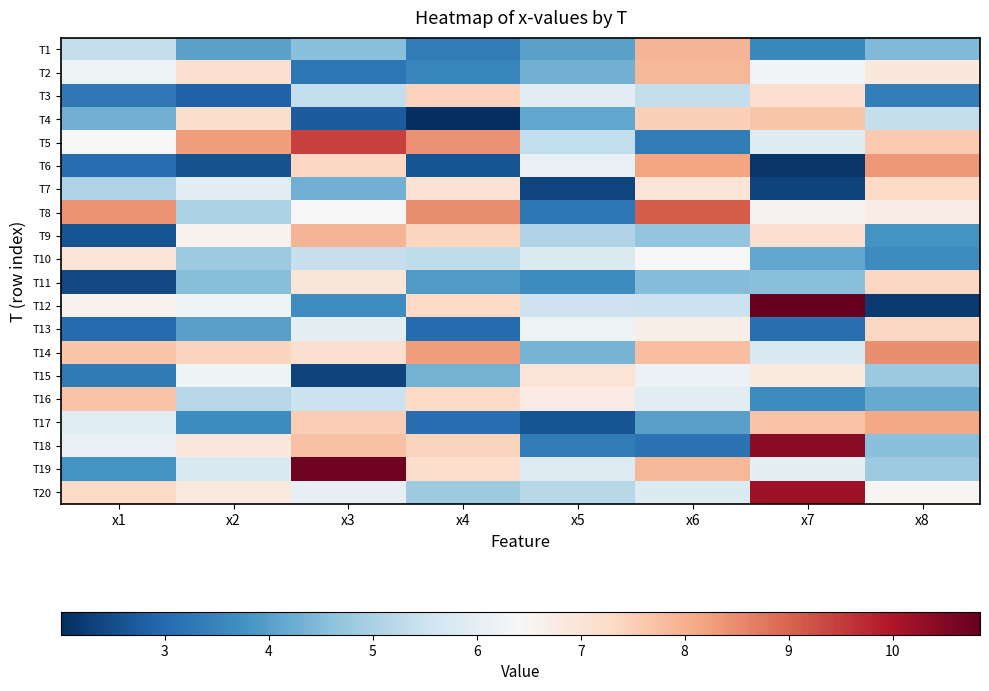

Reading left to right, extract all data points from this chart.

T1: x1=5.4	x2=4.0	x3=4.6	x4=3.3	x5=4.1	x6=7.9	x7=3.6	x8=4.5
T2: x1=6.2	x2=7.1	x3=3.2	x4=3.6	x5=4.3	x6=7.9	x7=6.3	x8=6.9
T3: x1=3.3	x2=2.9	x3=5.3	x4=7.4	x5=6.0	x6=5.4	x7=7.1	x8=3.4
T4: x1=4.3	x2=7.2	x3=2.8	x4=2.0	x5=4.1	x6=7.5	x7=7.6	x8=5.4
T5: x1=6.4	x2=8.3	x3=9.4	x4=8.4	x5=5.3	x6=3.3	x7=5.8	x8=7.6
T6: x1=3.1	x2=2.6	x3=7.3	x4=2.6	x5=6.1	x6=8.2	x7=2.1	x8=8.3
T7: x1=5.1	x2=5.9	x3=4.3	x4=7.1	x5=2.4	x6=7.0	x7=2.3	x8=7.3
T8: x1=8.4	x2=5.0	x3=6.4	x4=8.5	x5=3.2	x6=9.1	x7=6.6	x8=6.8
T9: x1=2.6	x2=6.6	x3=7.9	x4=7.4	x5=5.1	x6=4.7	x7=7.1	x8=3.8
T10: x1=7.0	x2=4.8	x3=5.4	x4=5.3	x5=5.8	x6=6.4	x7=4.1	x8=3.6
T11: x1=2.4	x2=4.6	x3=6.9	x4=3.9	x5=3.6	x6=4.5	x7=4.6	x8=7.3
T12: x1=6.6	x2=6.2	x3=3.7	x4=7.3	x5=5.5	x6=5.5	x7=10.8	x8=2.2
T13: x1=3.0	x2=4.0	x3=6.0	x4=3.0	x5=6.2	x6=6.7	x7=3.1	x8=7.3
T14: x1=7.6	x2=7.4	x3=7.1	x4=8.3	x5=4.4	x6=7.7	x7=5.8	x8=8.5
T15: x1=3.3	x2=6.2	x3=2.3	x4=4.3	x5=7.0	x6=6.1	x7=6.9	x8=4.8
T16: x1=7.7	x2=5.2	x3=5.5	x4=7.3	x5=6.8	x6=5.9	x7=3.7	x8=4.2
T17: x1=5.9	x2=3.7	x3=7.5	x4=3.1	x5=2.6	x6=4.0	x7=7.7	x8=8.1
T18: x1=6.1	x2=6.9	x3=7.7	x4=7.4	x5=3.3	x6=3.2	x7=10.4	x8=4.6
T19: x1=3.8	x2=5.7	x3=10.7	x4=7.2	x5=5.9	x6=7.9	x7=6.0	x8=4.8
T20: x1=7.3	x2=6.8	x3=6.0	x4=4.8	x5=5.2	x6=5.8	x7=10.2	x8=6.5